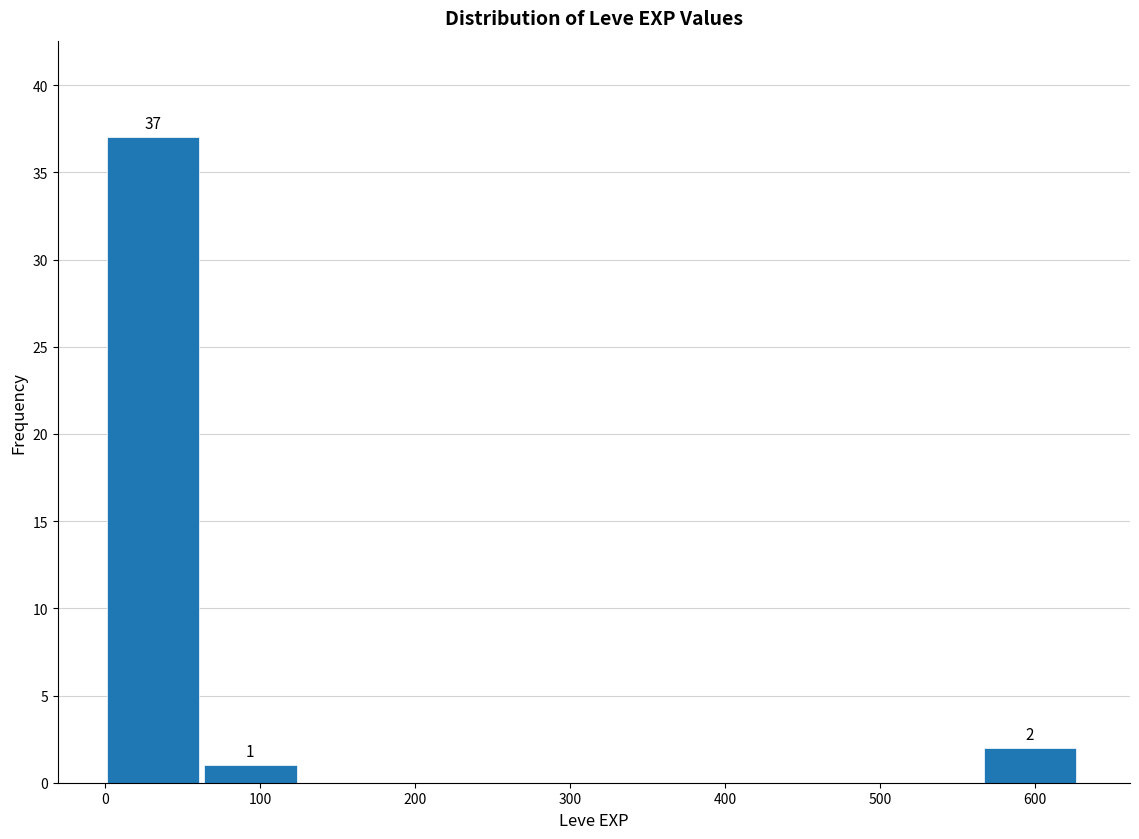

Over which range of the x-axis is the bar tallest?

0 to 60